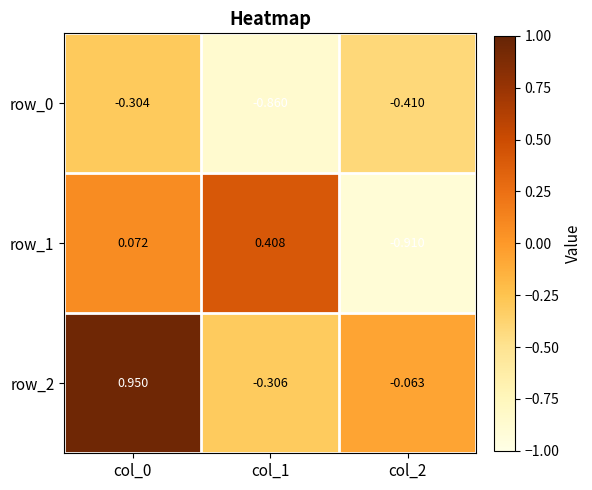

Is the value of row_2 at col_2 greater than the value of row_0 at col_1?

Yes